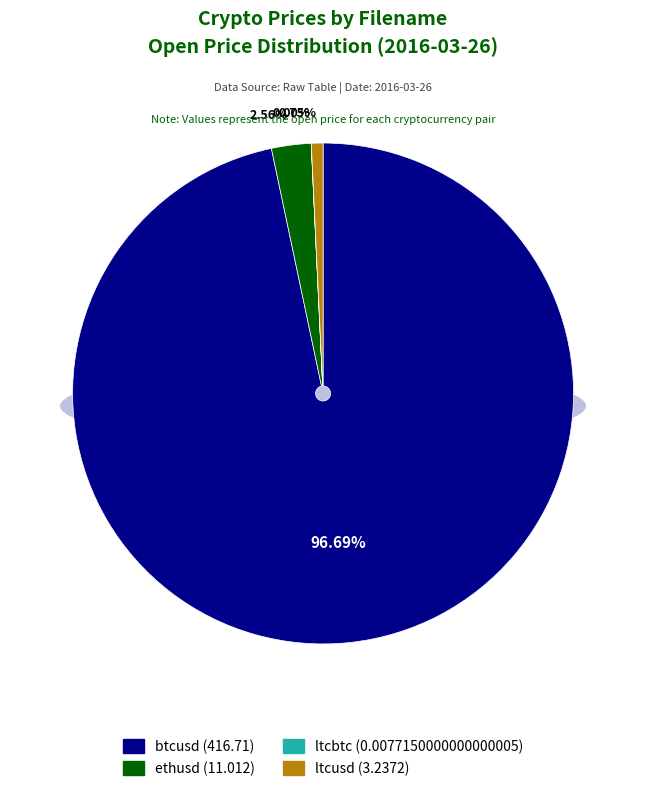

The ltcbtc slice represents 0% of the pie. True or false?

True